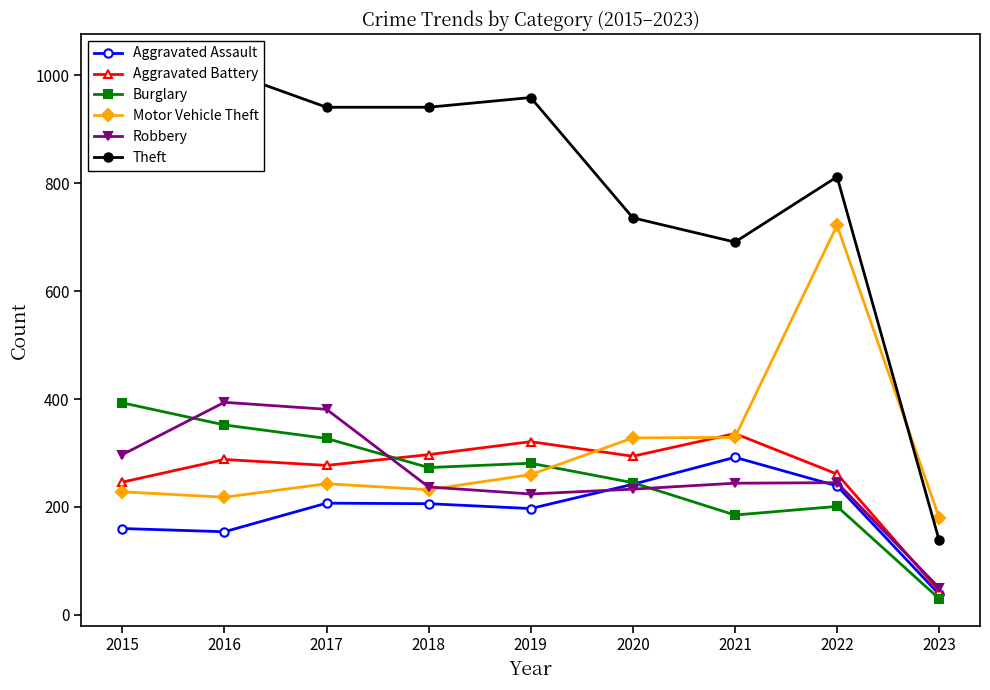

The value of Burglary at 2016 is 352. True or false?

True